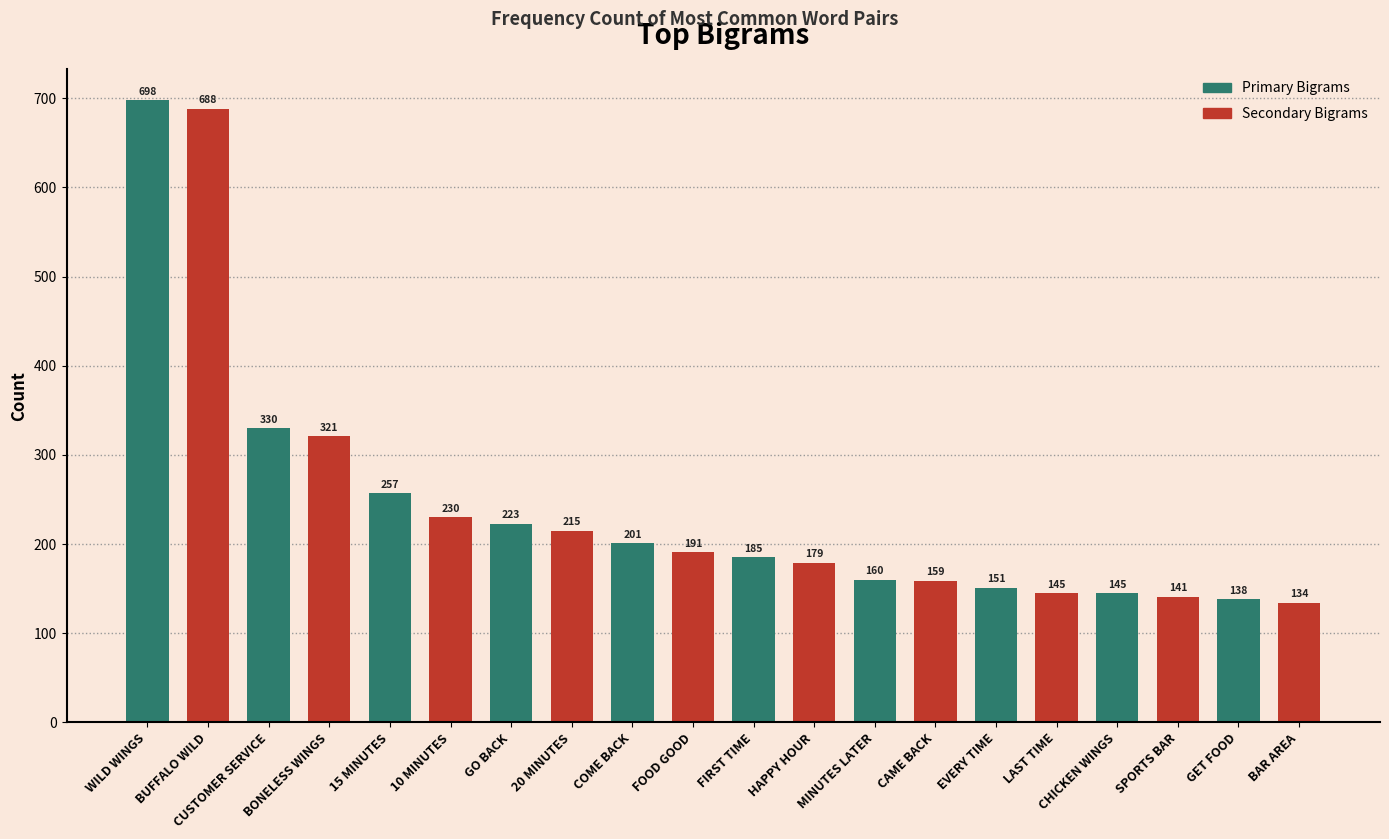

Is it true that the value at MINUTES LATER is 45?

False